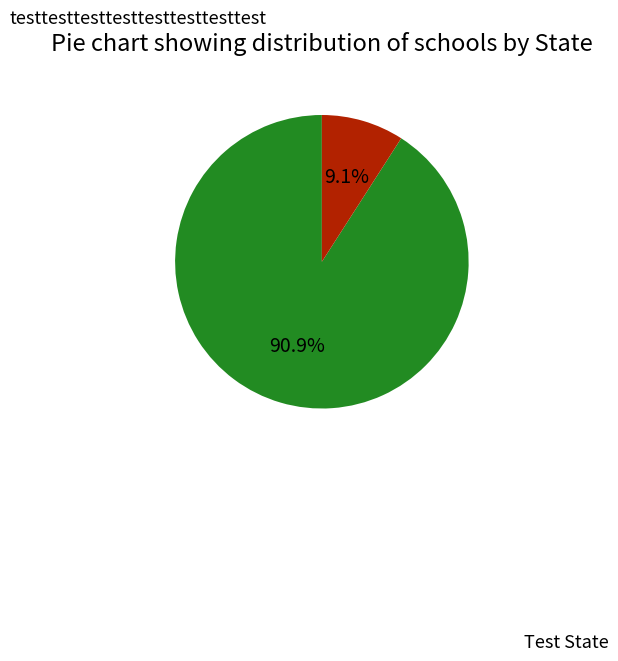

To the nearest percent, what is the combined percentage of Test State and testtesttesttesttesttesttesttest?

100%